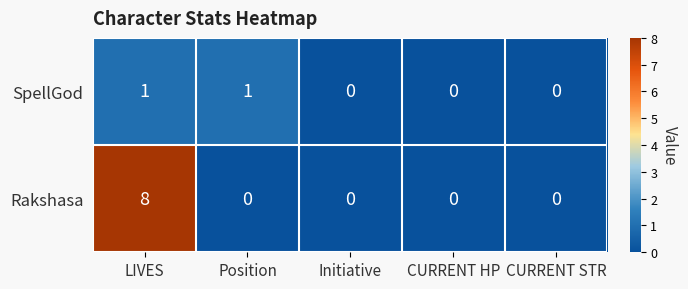

List the series in order of their overall mean, highest first.

Rakshasa, SpellGod